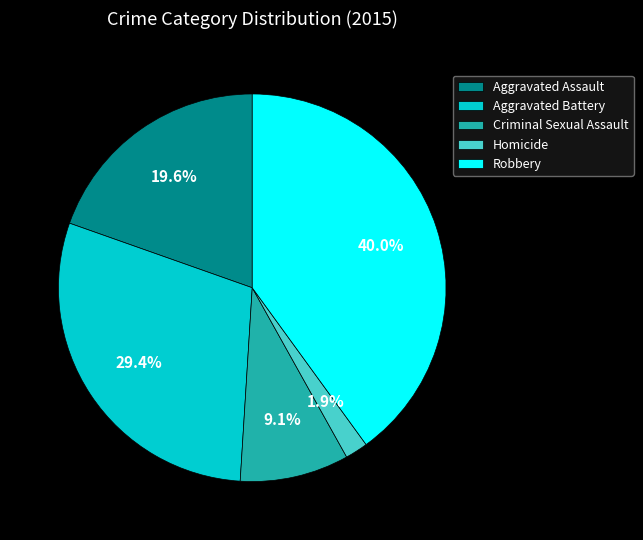

Rank the categories by value from highest to lowest.

Robbery, Aggravated Battery, Aggravated Assault, Criminal Sexual Assault, Homicide